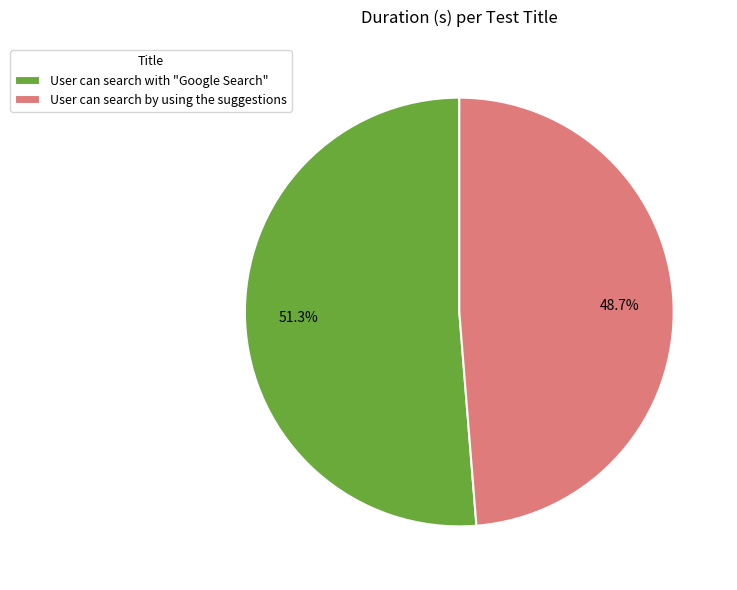

How many slices are in this pie chart?

2